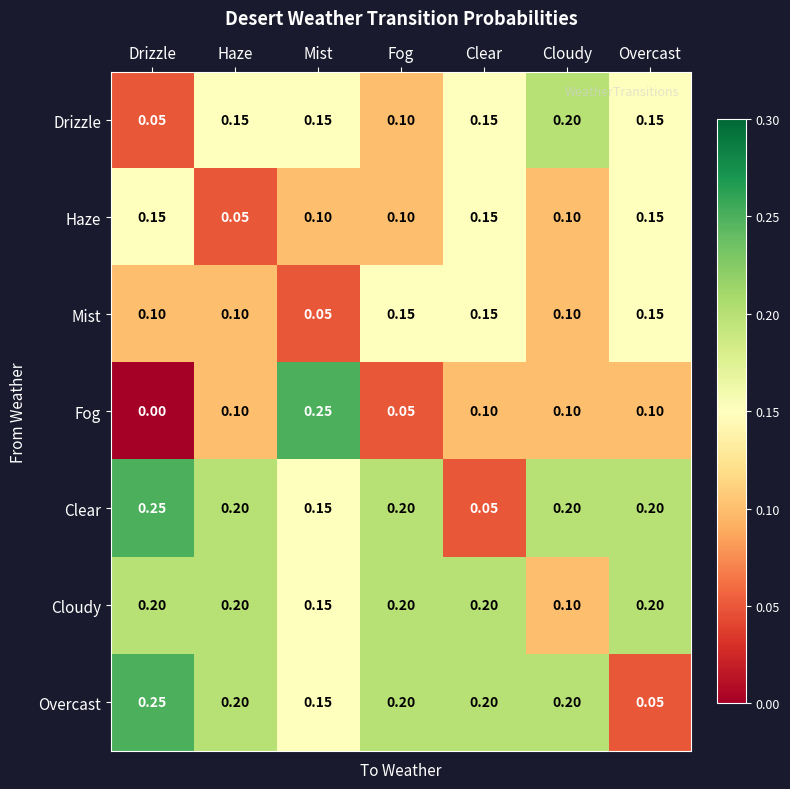

Is the value of Haze at Drizzle greater than the value of Fog at Drizzle?

Yes